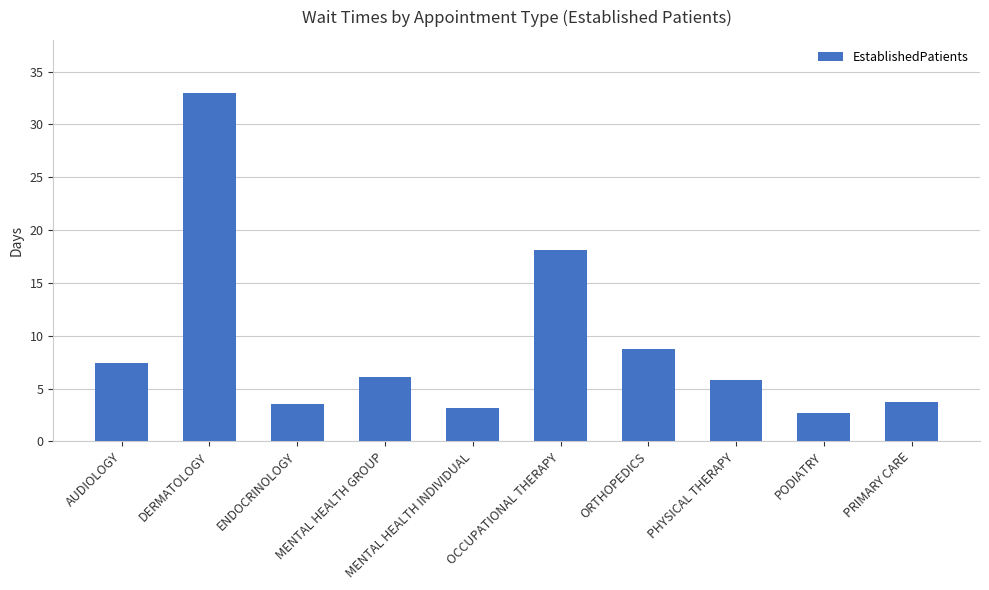

Reading left to right, list all the values displayed in this chart.

7.4	33.0	3.5	6.1	3.2	18.1	8.7	5.8	2.7	3.7